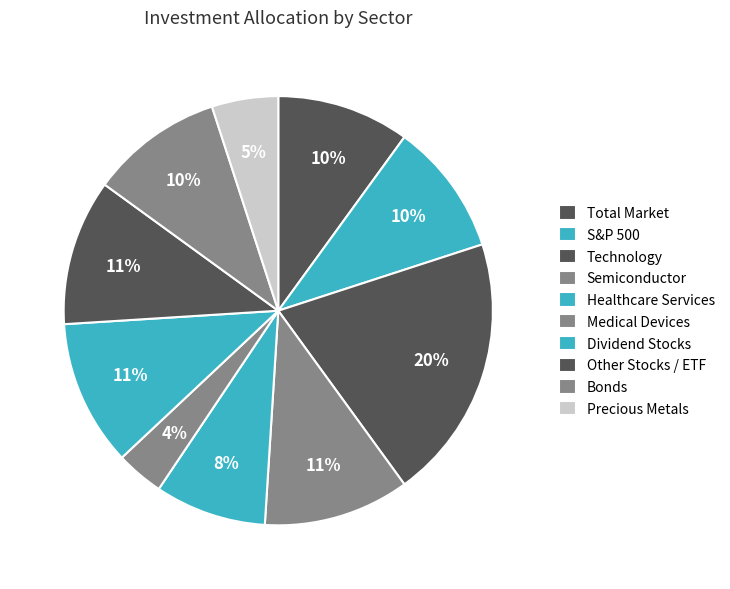

Does Other Stocks / ETF represent more than half of the total?

No